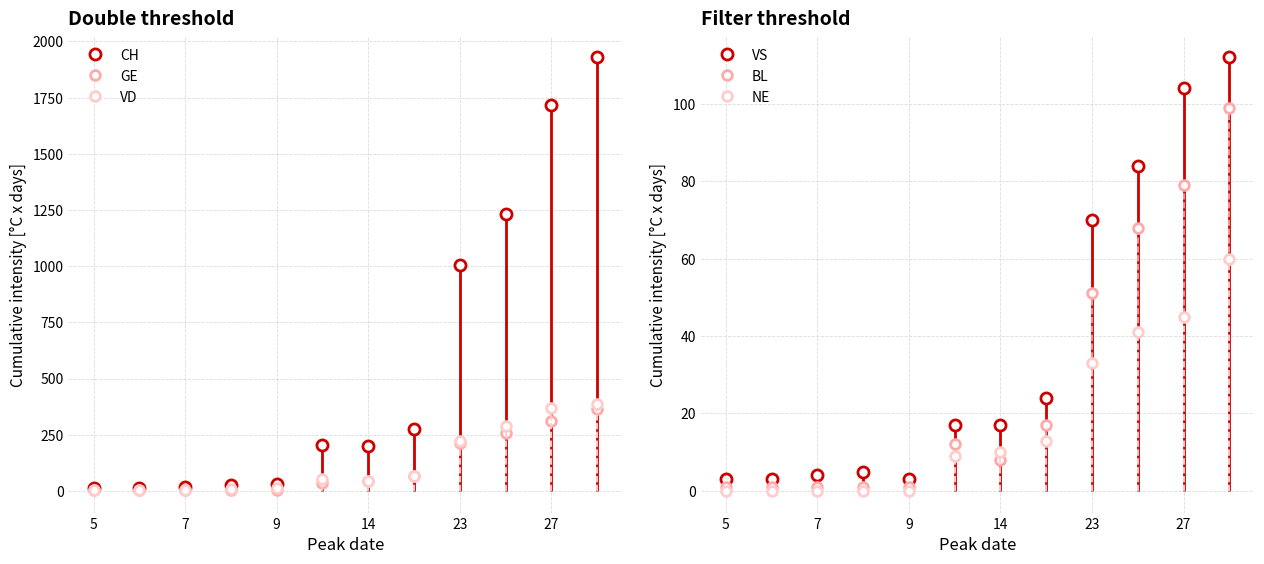

What is the spread (max minus min) of values at 25?

1191